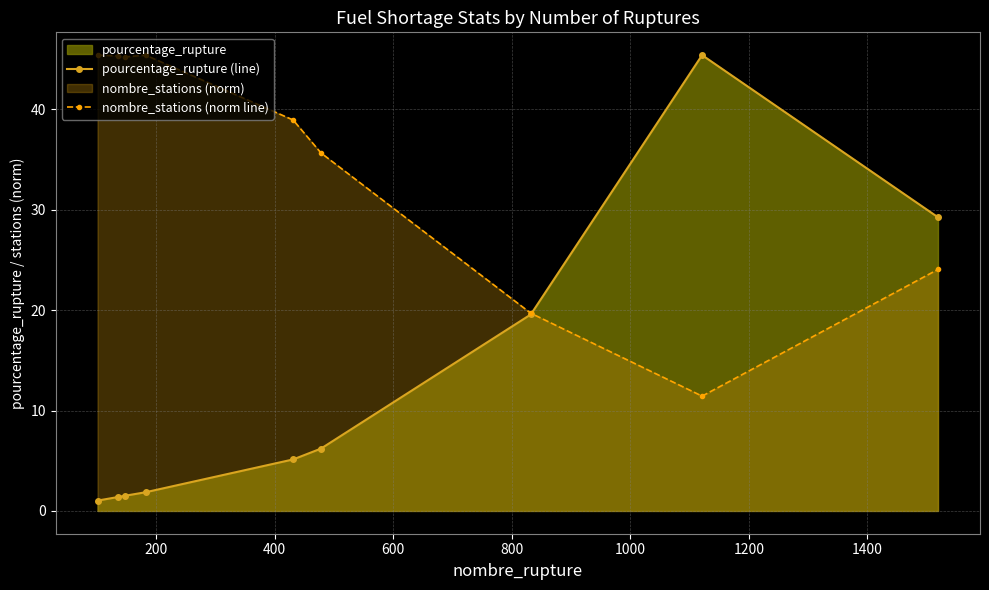

Which series has the largest total across all categories?

nombre_stations (norm line)